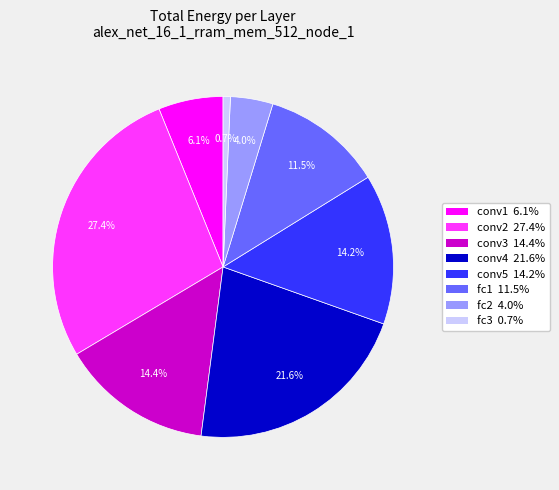

How many segments does this pie chart have?

8